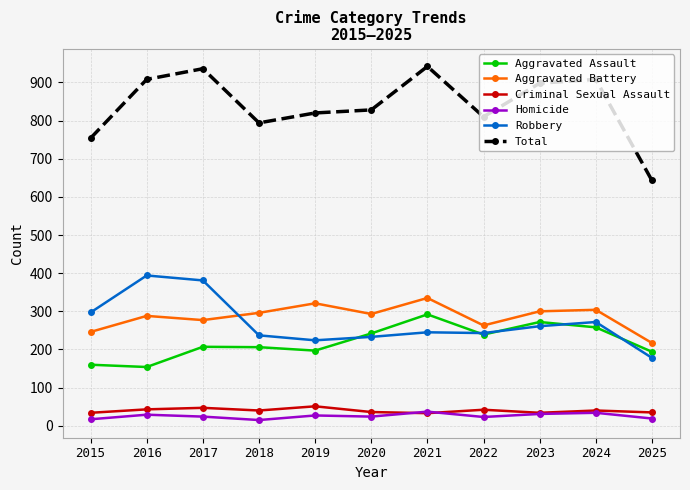

True or false: Homicide has a value of 31 at 2023.

True